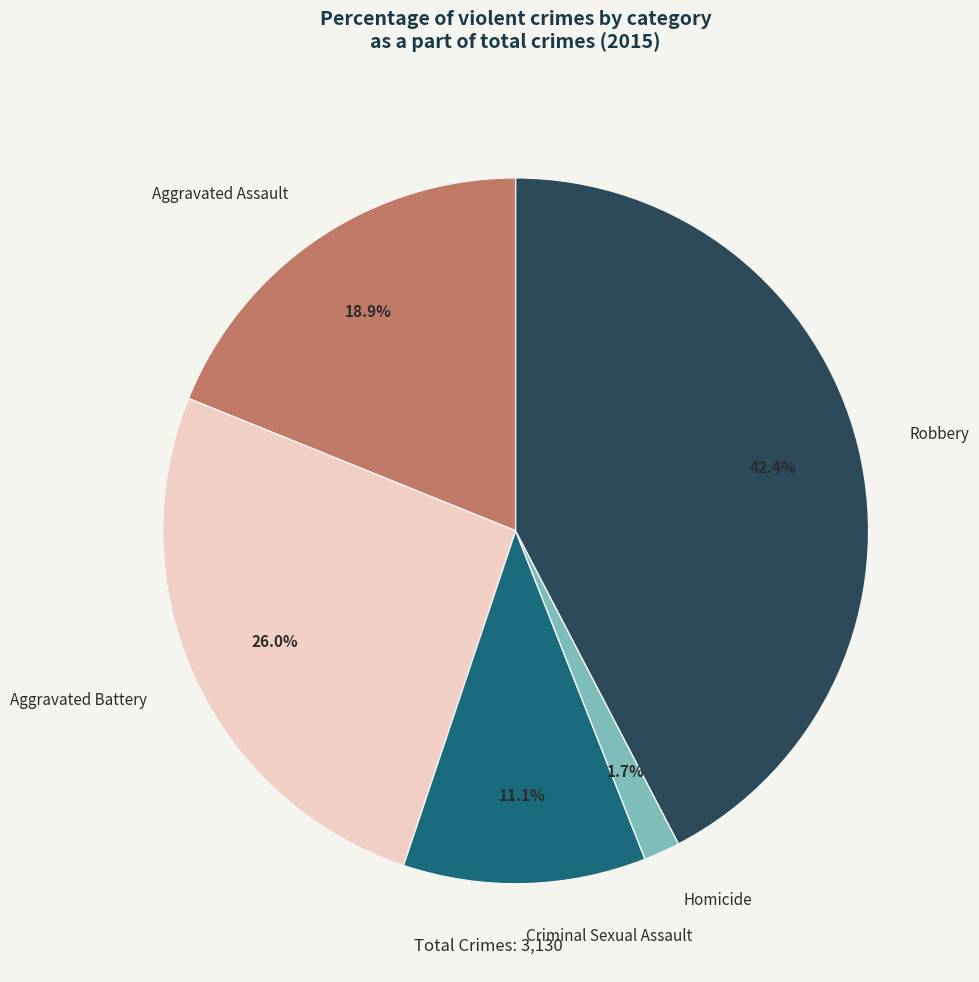

Which category has the smallest portion of the pie?

Homicide